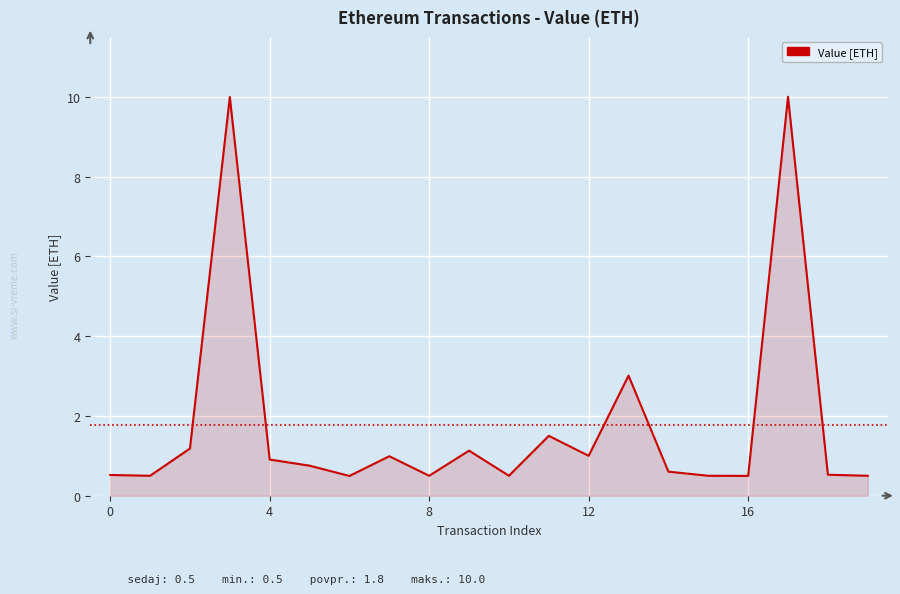

Count the number of data series in this chart.

1